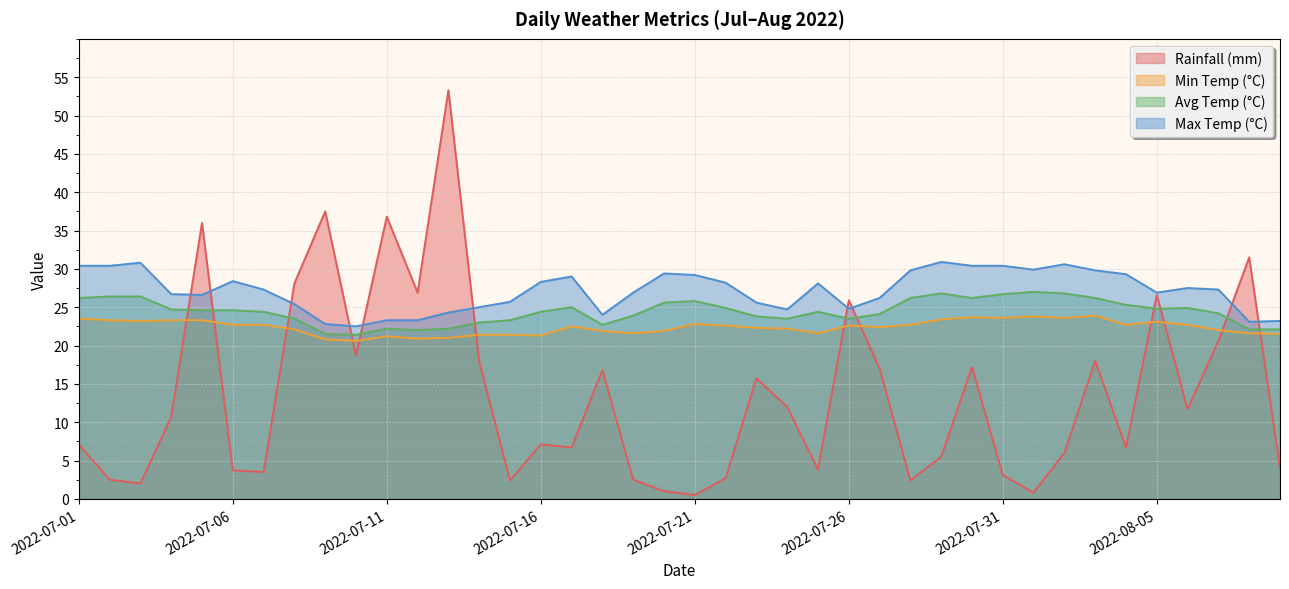

At which label does rainfall_mm reach its peak?

2022-07-13